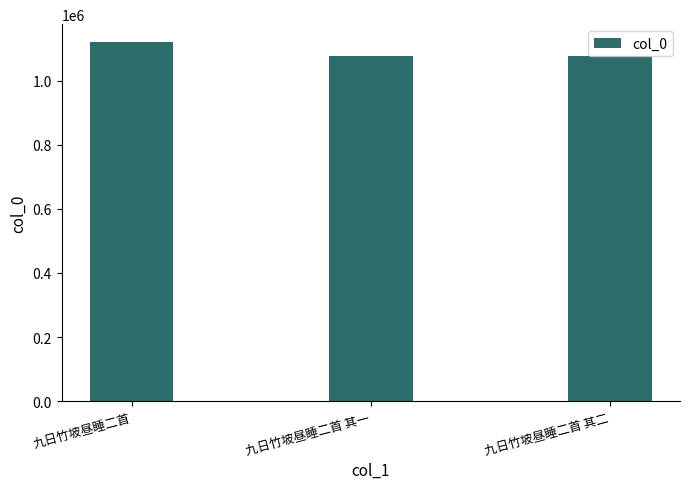

Is it true that the value at 九日竹坡昼睡二首 其二 is 1831074?

False